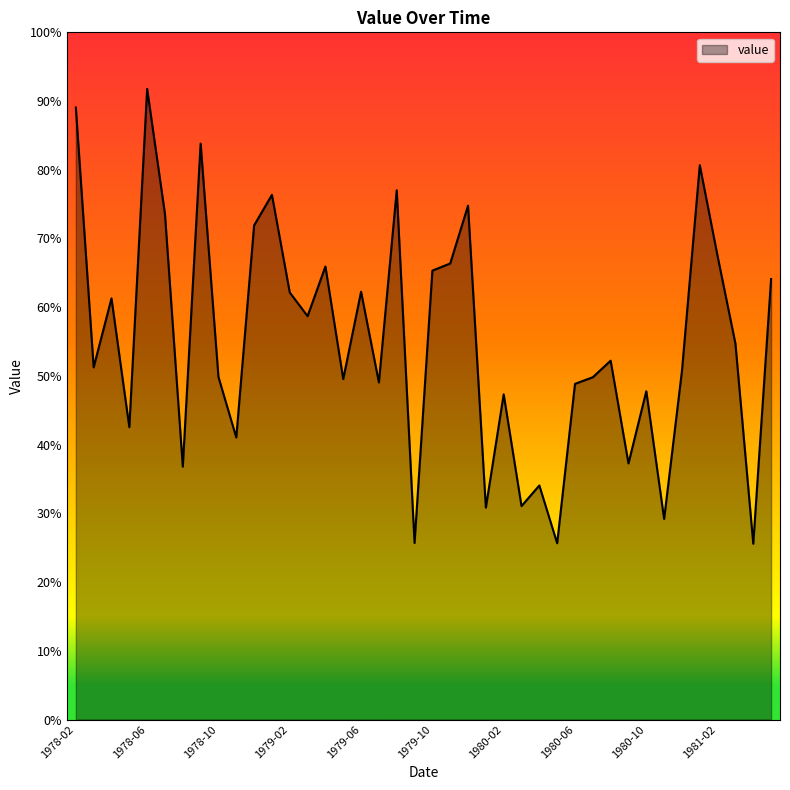

Is this an area chart (filled region under the line)?

Yes